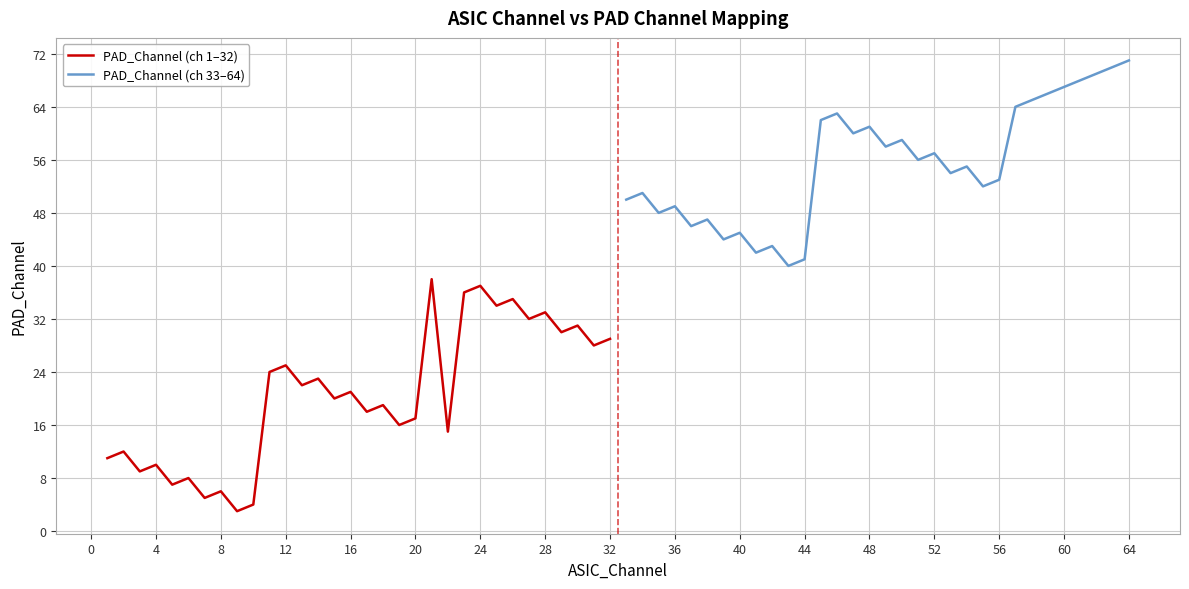

Rank the series by their average value, from lowest to highest.

PAD_Channel (ch 1–32), PAD_Channel (ch 33–64)